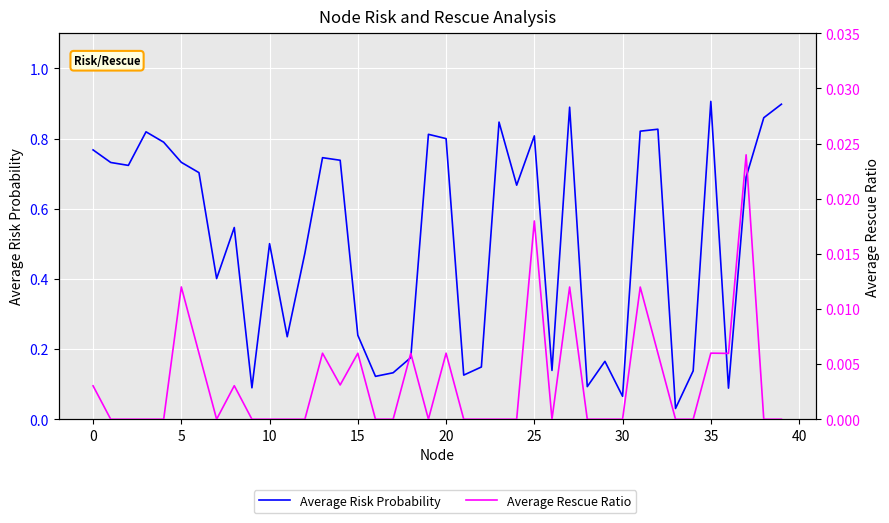

What is the approximate value of Average Risk Probability at 23?

0.8